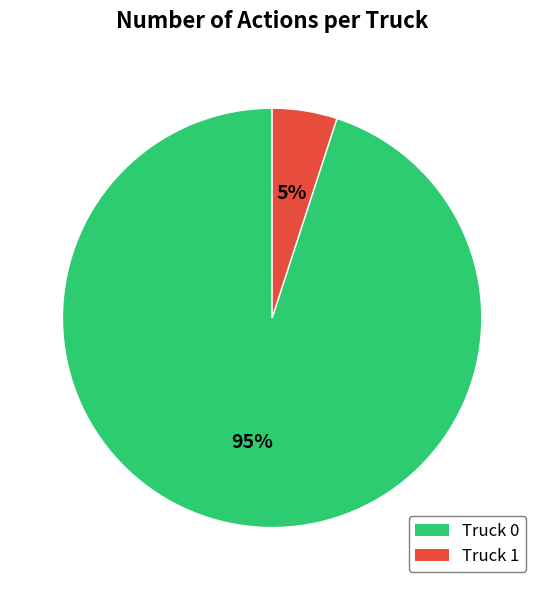

What percentage is the Truck 0 slice, to the nearest percent?

95%